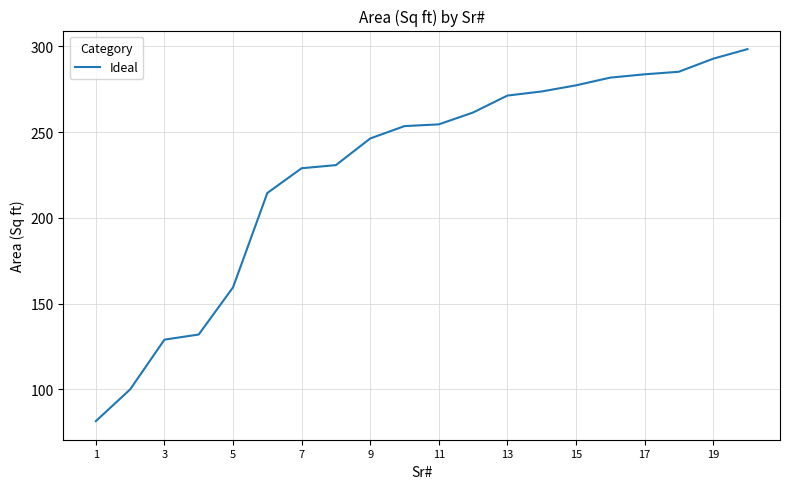

What is the greatest value displayed?

298.4